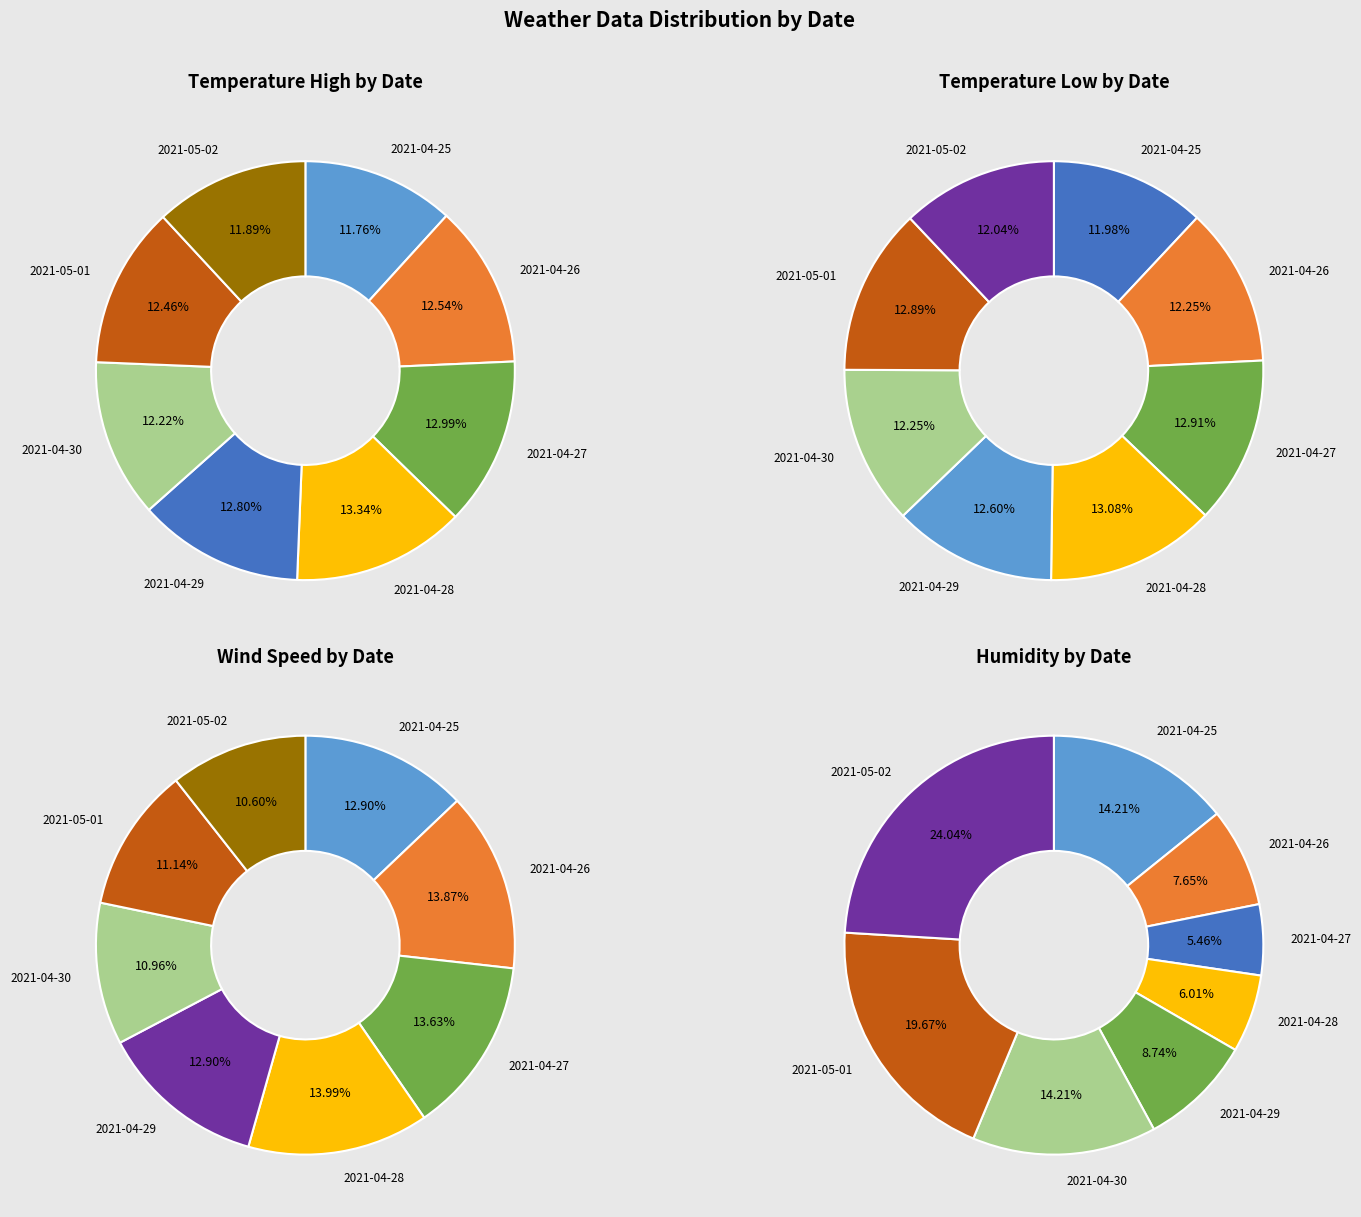

What is the difference between the highest and lowest values at humidity?

38.9